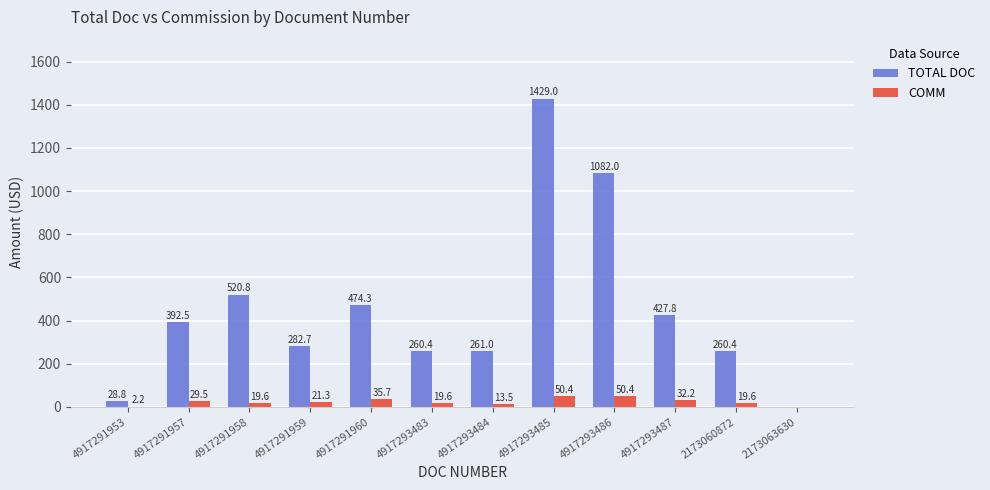

At which label does COMM first exceed 21?

4917291957